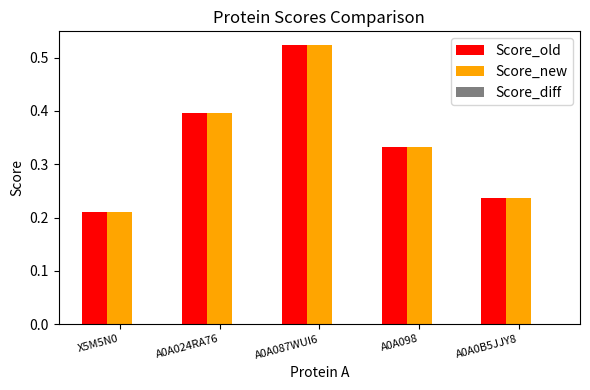

How many bars are there in total?

10